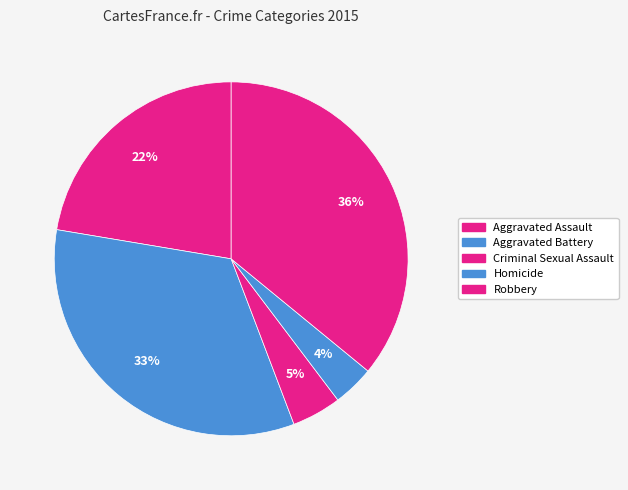

To the nearest percent, what is the average slice percentage?

20%